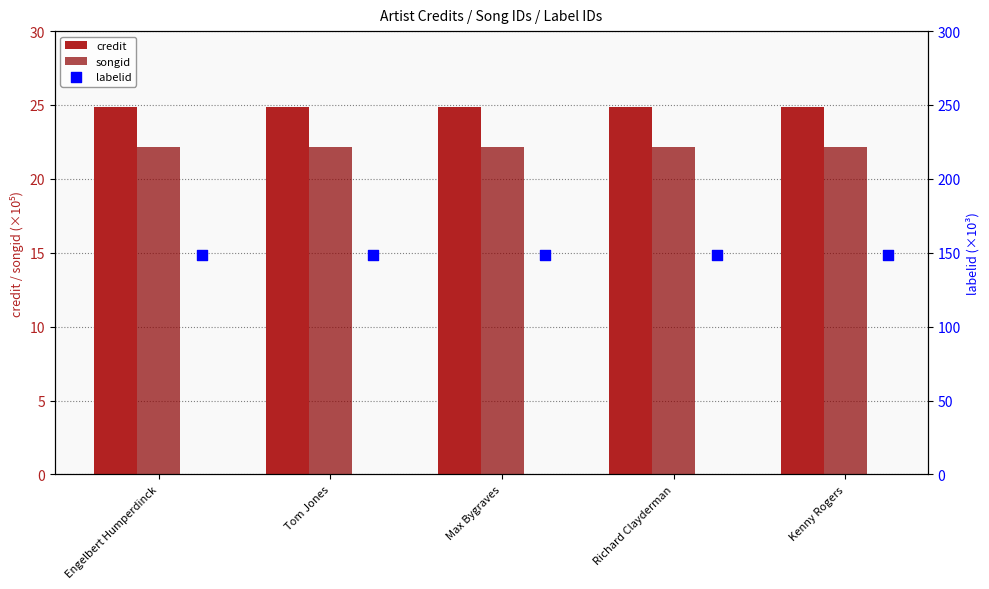

What are all the series names shown in the legend?

credit, songid, labelid